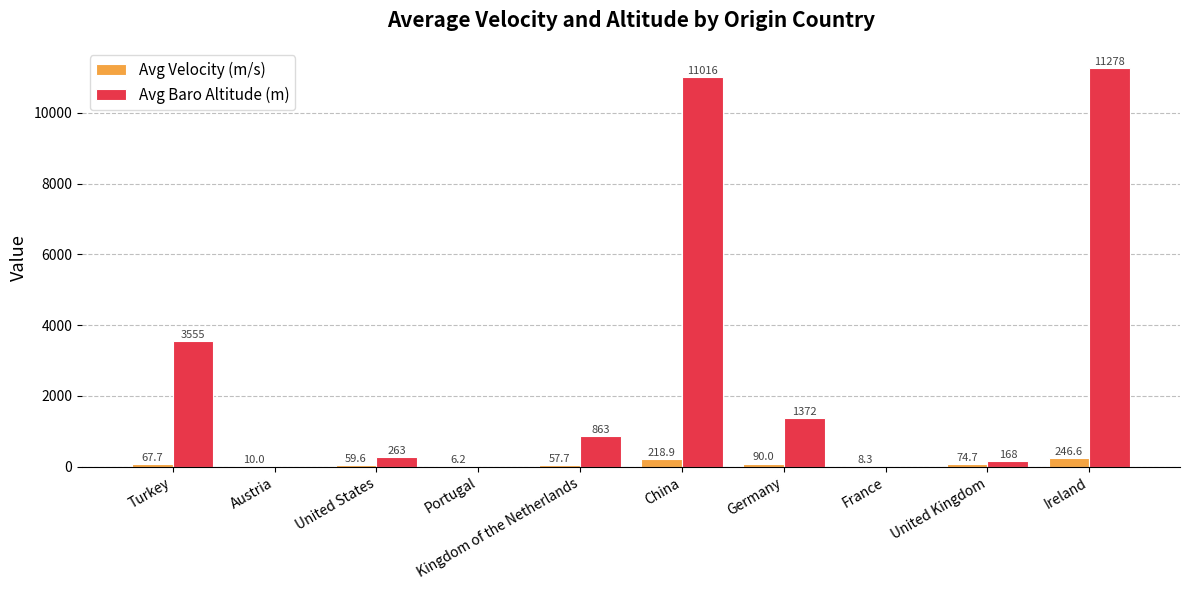

Between Portugal and Germany, which series saw the biggest shift?

Avg Baro Altitude (m)